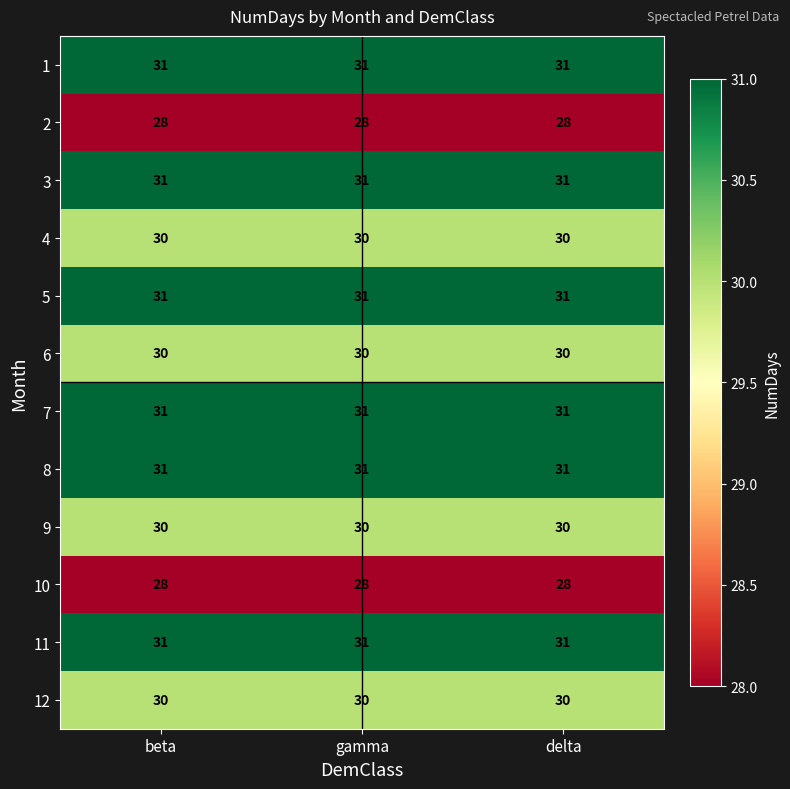

What is the spread (max minus min) of values at delta?

3